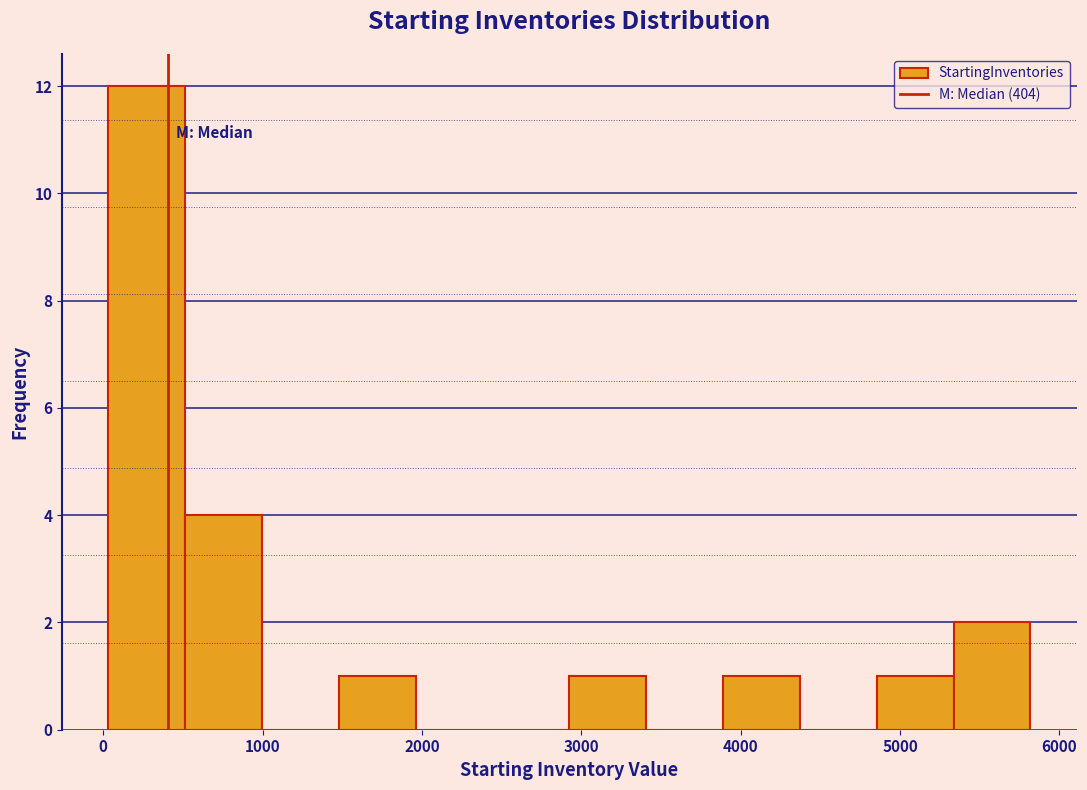

What is the height of the bar covering 500 to 1000 on the x-axis? Neither the bar edges nor the heights are printed on the chart, so give them approximately, as read against the axes.

4